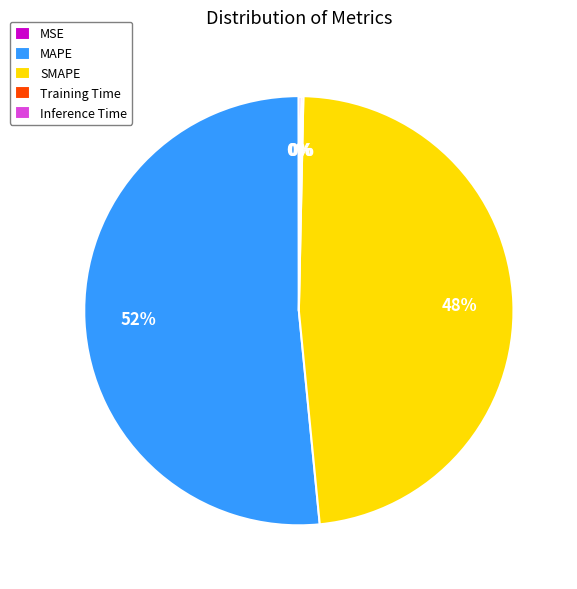

What percentage is the SMAPE slice, to the nearest percent?

48%